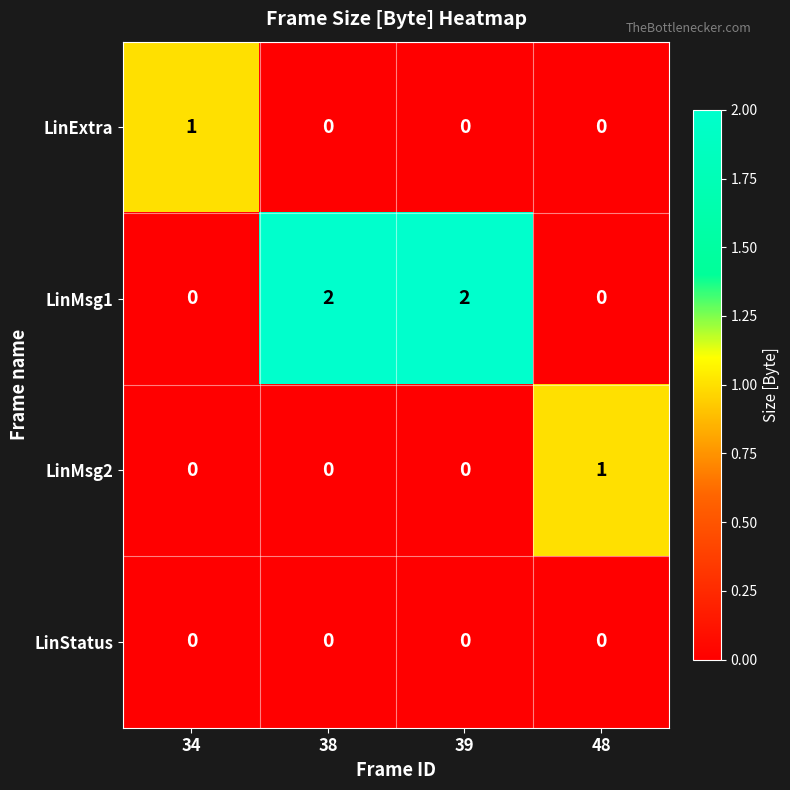

Which series has the largest range (max minus min)?

LinMsg1